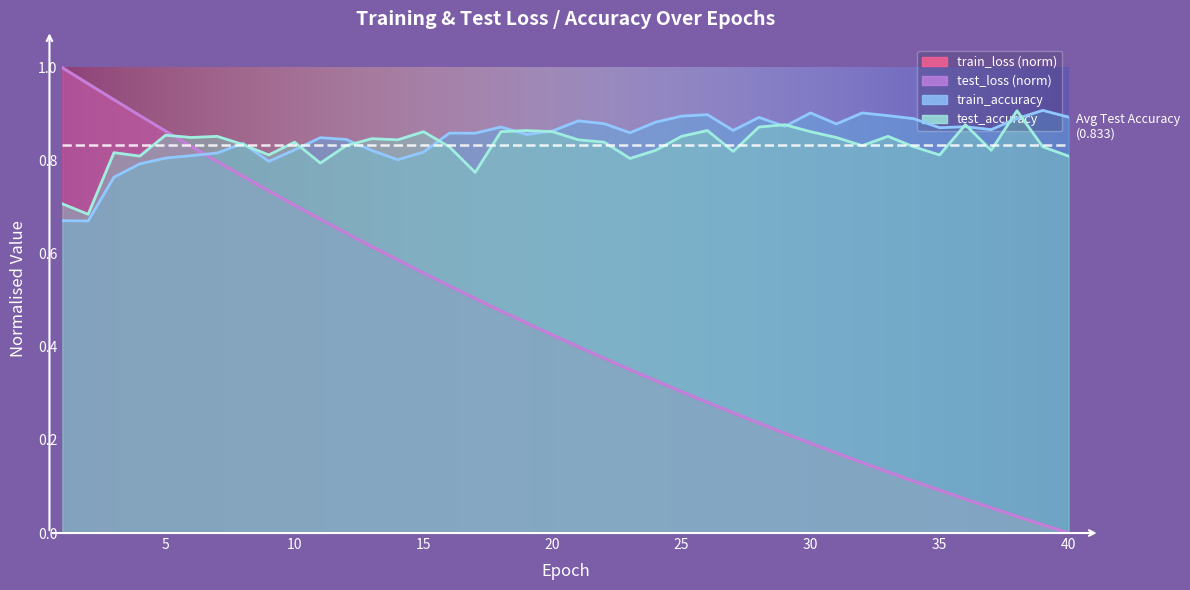

At which label is test_accuracy closest to 0?

2